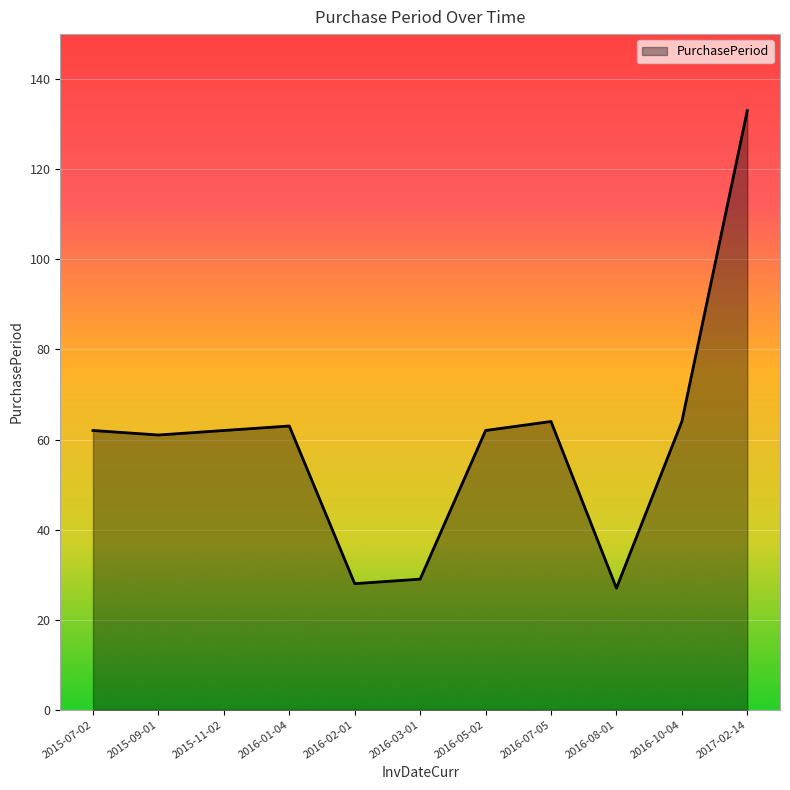

What is the change in value from 2016-01-04 to 2017-02-14?

+70